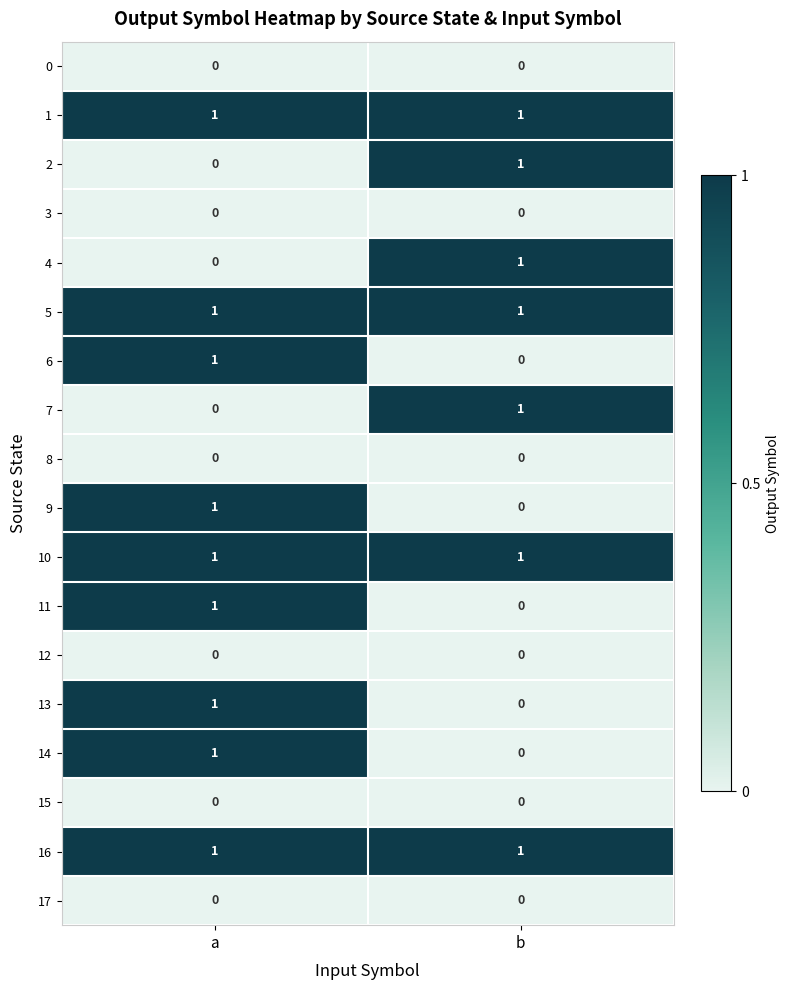

At which category is the sum across all series the highest?

a